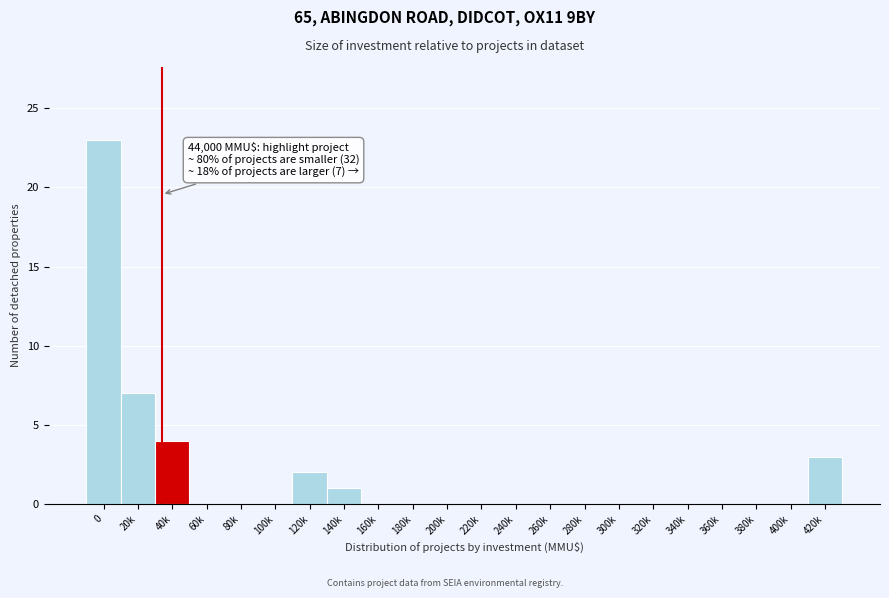

Reading left to right, list all the values displayed in this chart.

0=23	20k=7	40k=4	60k=0	80k=0	100k=0	120k=2	140k=1	160k=0	180k=0	200k=0	220k=0	240k=0	260k=0	280k=0	300k=0	320k=0	340k=0	360k=0	380k=0	400k=0	420k=3